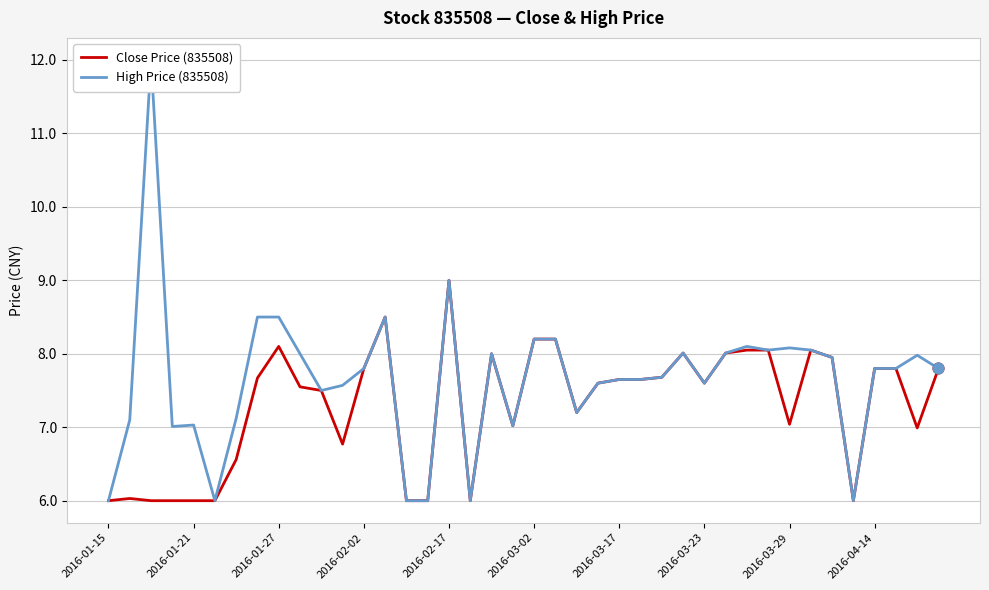

What are all the series names shown in the legend?

Close Price (835508), High Price (835508)